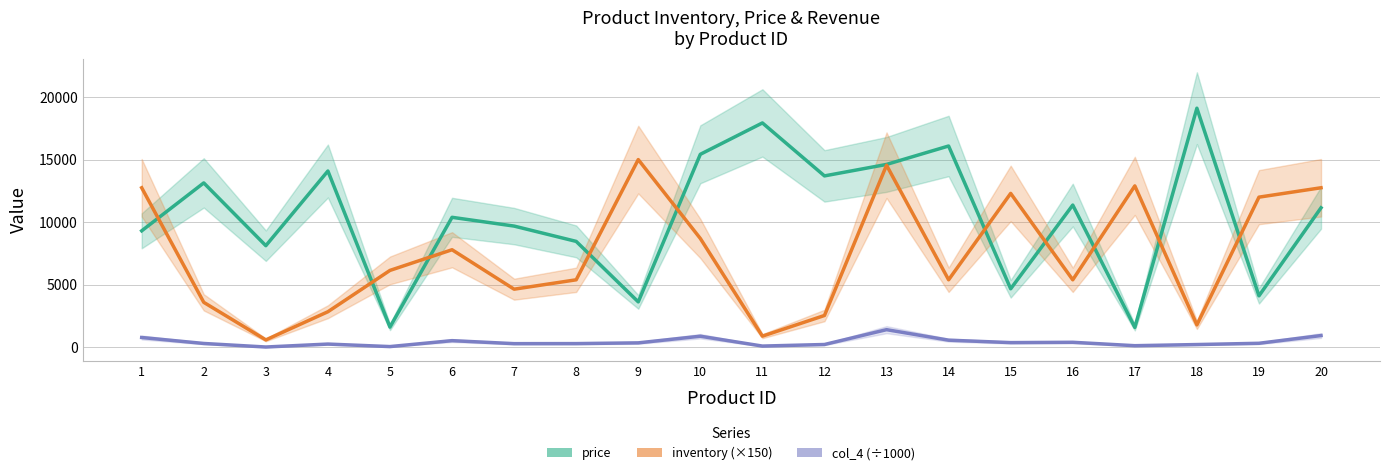

What is the greatest value displayed?

19103.1